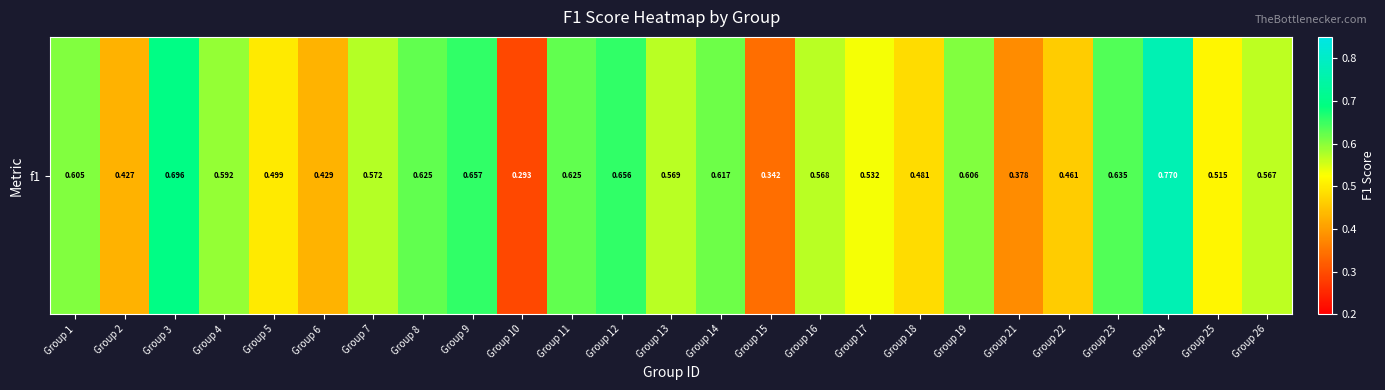

Reading right to left, transcribe all the data shown in this chart.

Group 26=0.6	Group 25=0.5	Group 24=0.8	Group 23=0.6	Group 22=0.5	Group 21=0.4	Group 19=0.6	Group 18=0.5	Group 17=0.5	Group 16=0.6	Group 15=0.3	Group 14=0.6	Group 13=0.6	Group 12=0.7	Group 11=0.6	Group 10=0.3	Group 9=0.7	Group 8=0.6	Group 7=0.6	Group 6=0.4	Group 5=0.5	Group 4=0.6	Group 3=0.7	Group 2=0.4	Group 1=0.6